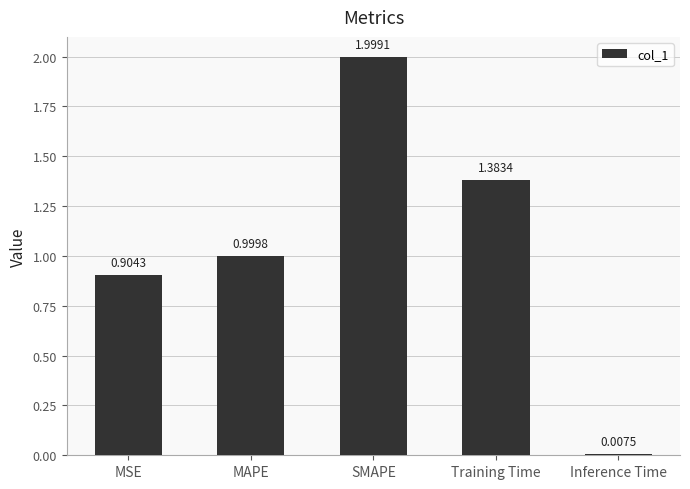

What is the label of the 5th bar from the right?

MSE